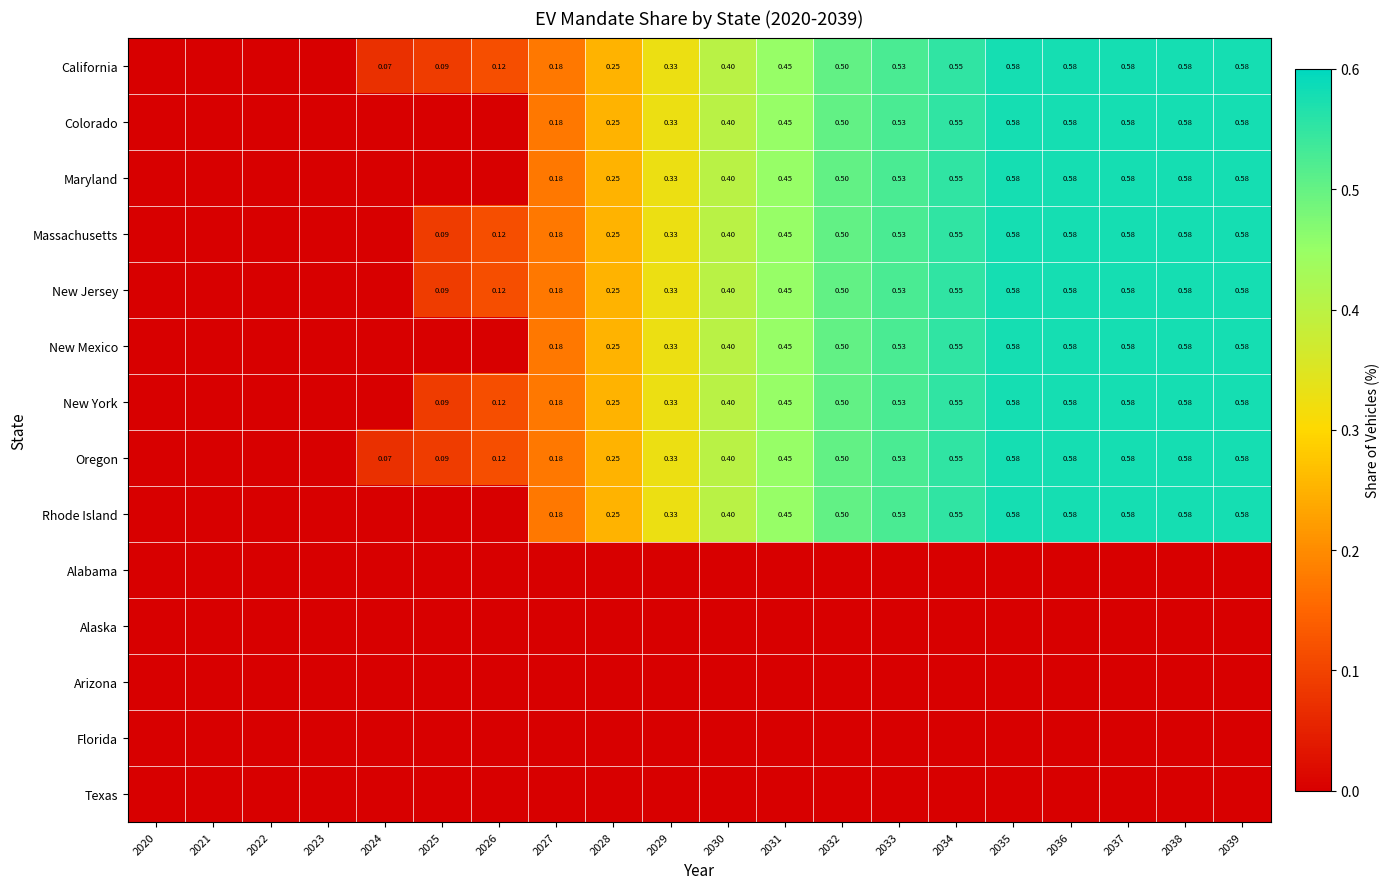

How many distinct data groups are displayed?

14